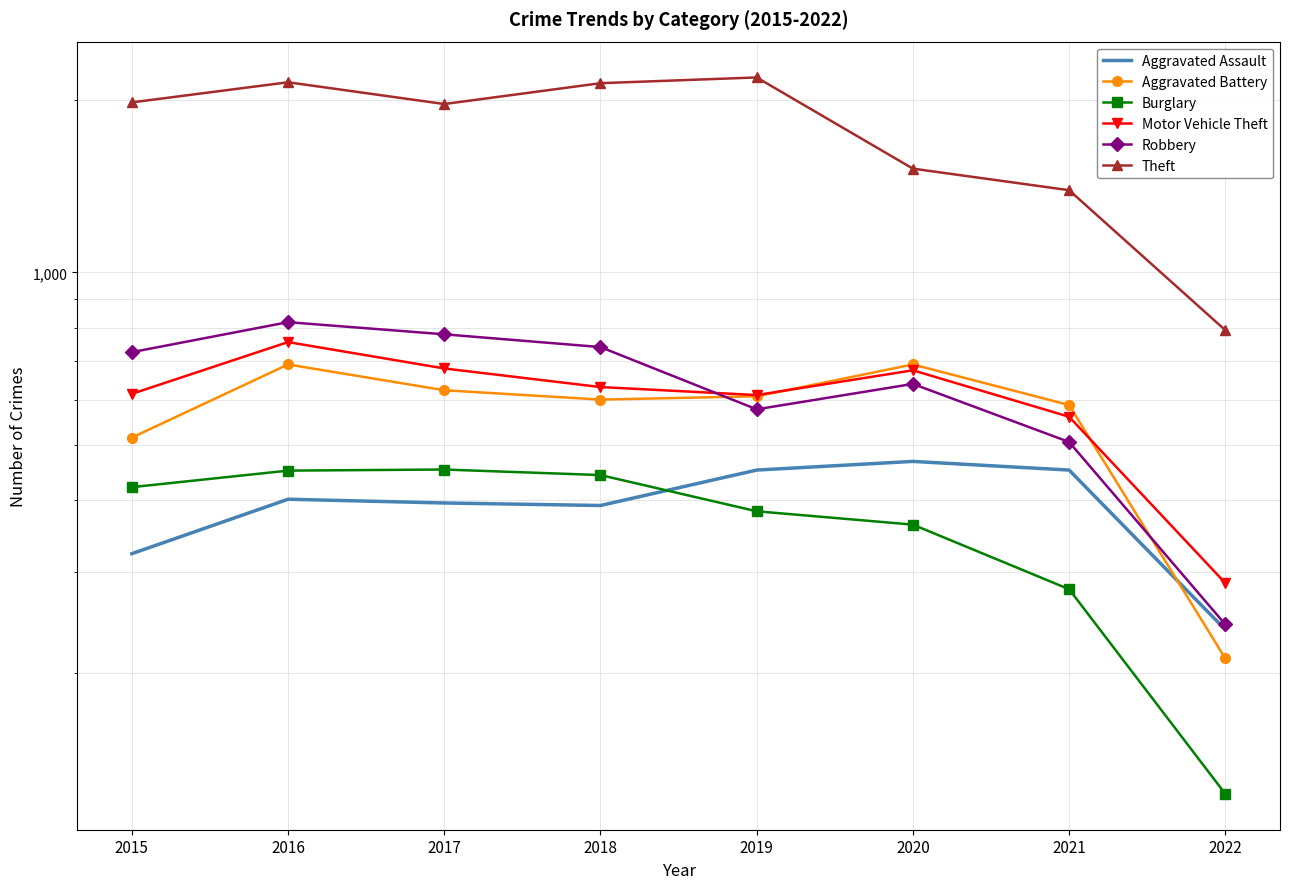

True or false: Robbery and Aggravated Assault cross at least once.

False